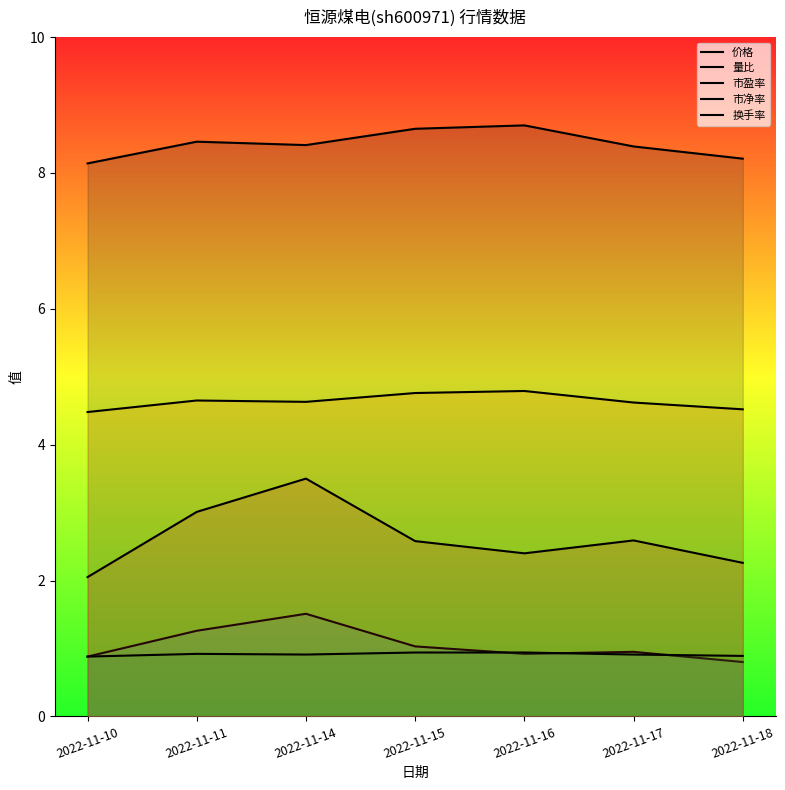

What is the average value of the 量比 series?

1.1